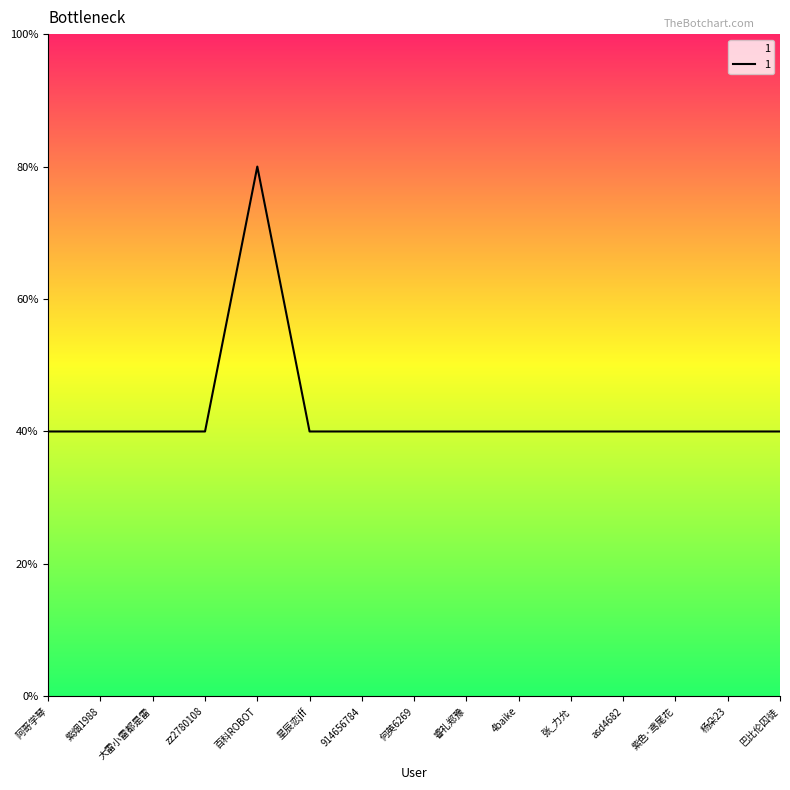

Reading left to right, extract all data points from this chart.

阿哥学琴=1	紫烟1988=1	大雷小雷都是雷=1	zz2780108=1	百科ROBOT=2	星辰恋jff=1	914656784=1	何英6269=1	睿礼郑豫=1	4baike=1	张_力允=1	asd4682=1	紫色·鸢尾花=1	杨朵23=1	巴比伦囚徒=1